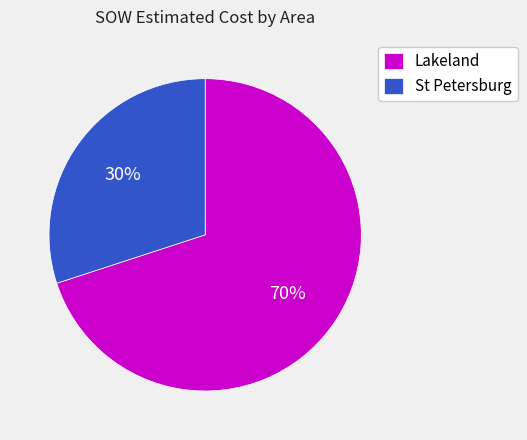

How many segments does this pie chart have?

2